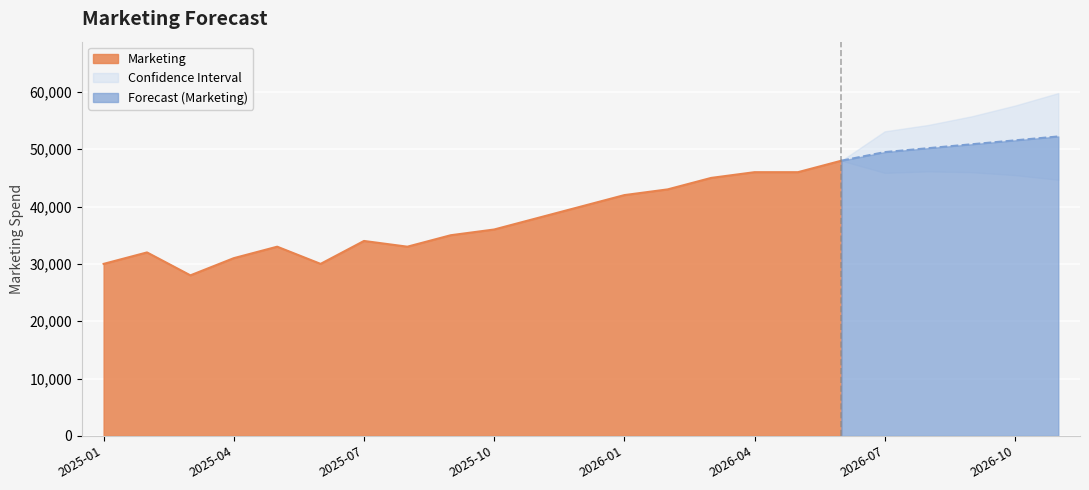

How many lines are shown in the chart?

1